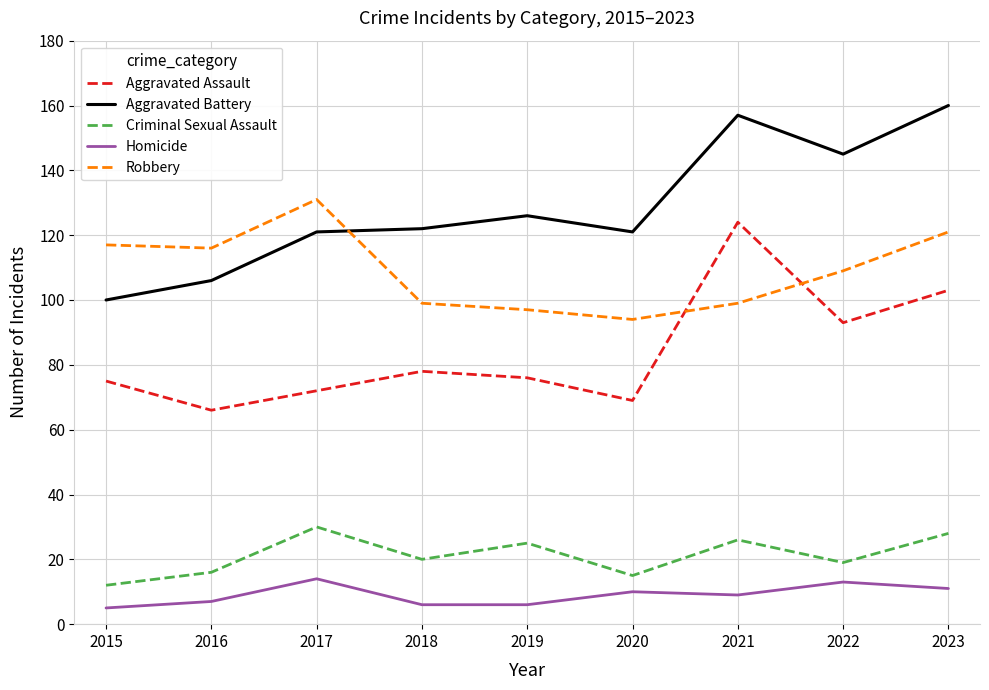

True or false: Criminal Sexual Assault has more than 2 interior local peaks.

True